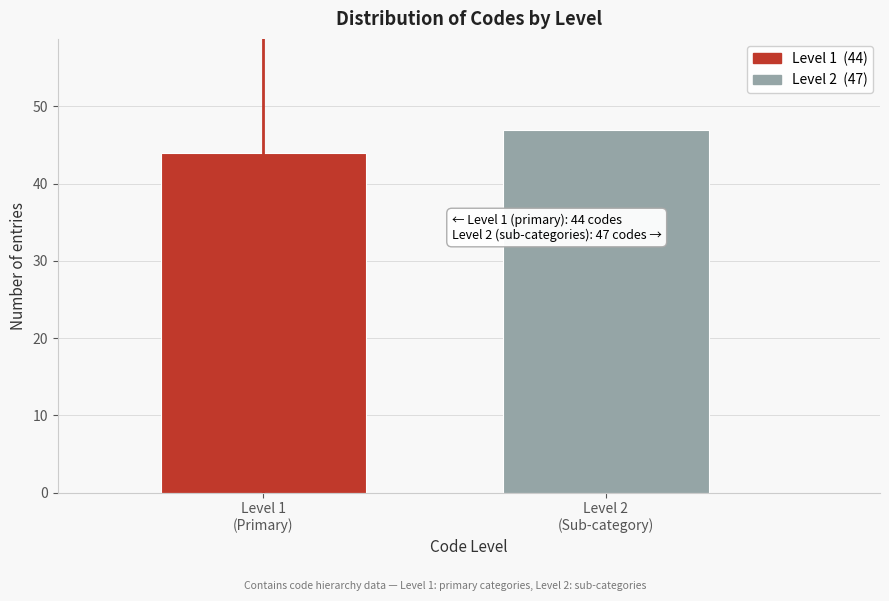

What is the value of the 2nd bar from the left?

47